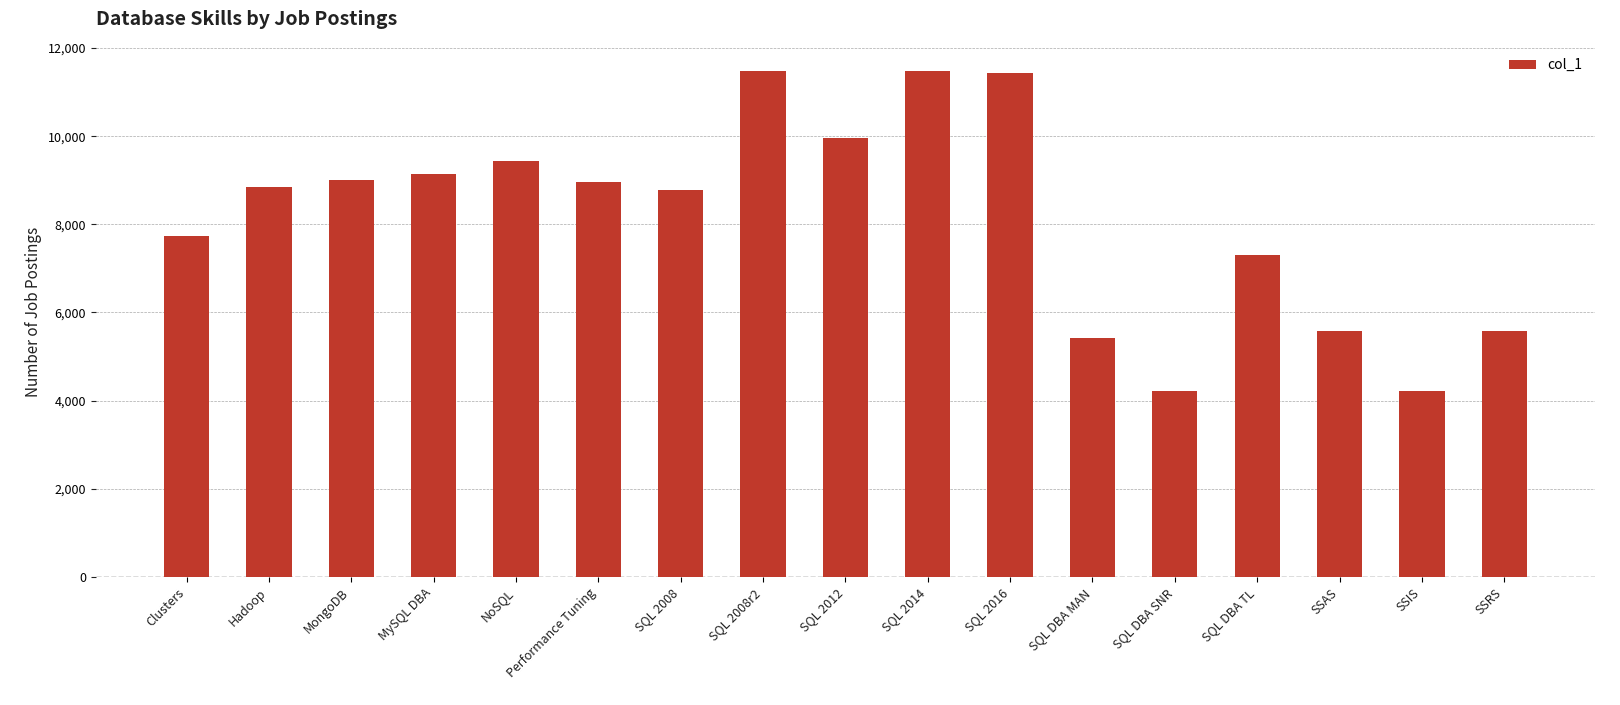

Is it true that the value at SQL 2008r2 is 7143?

False